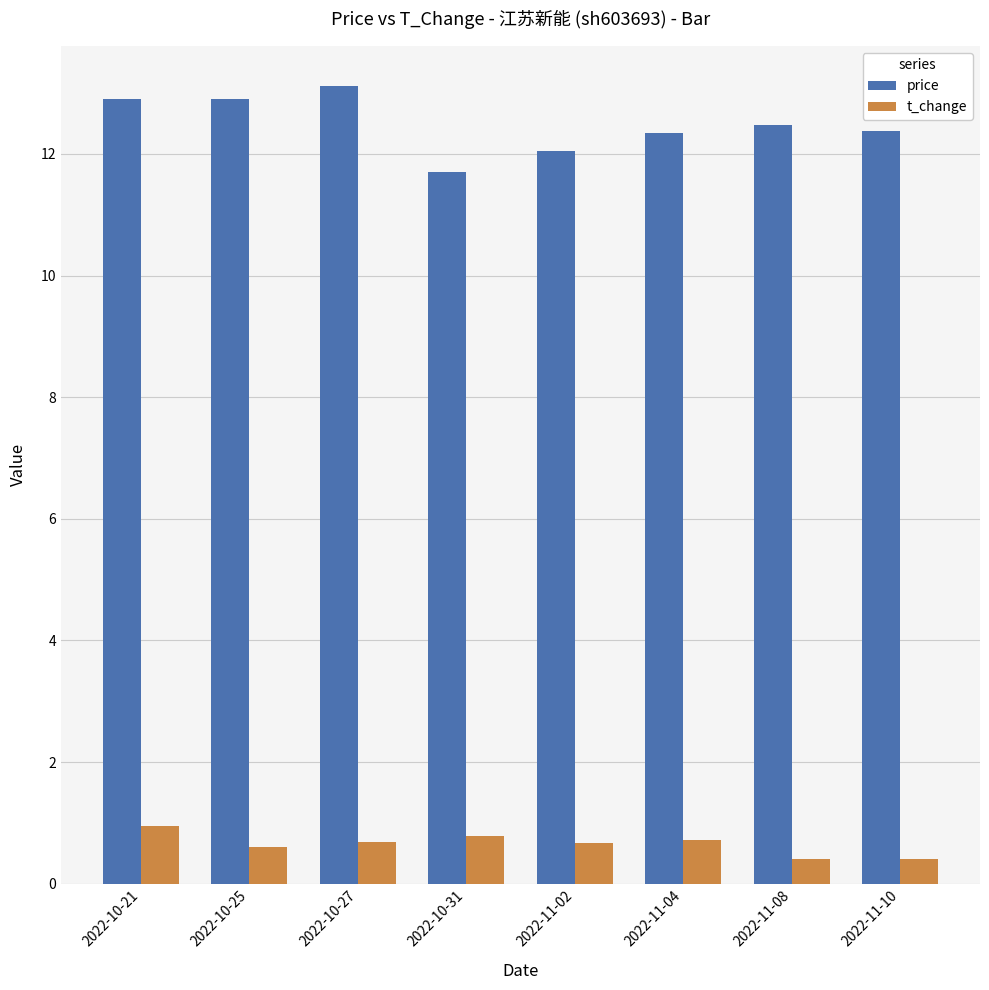

What is the value of the t_change bar at the 5th from the left?

0.7